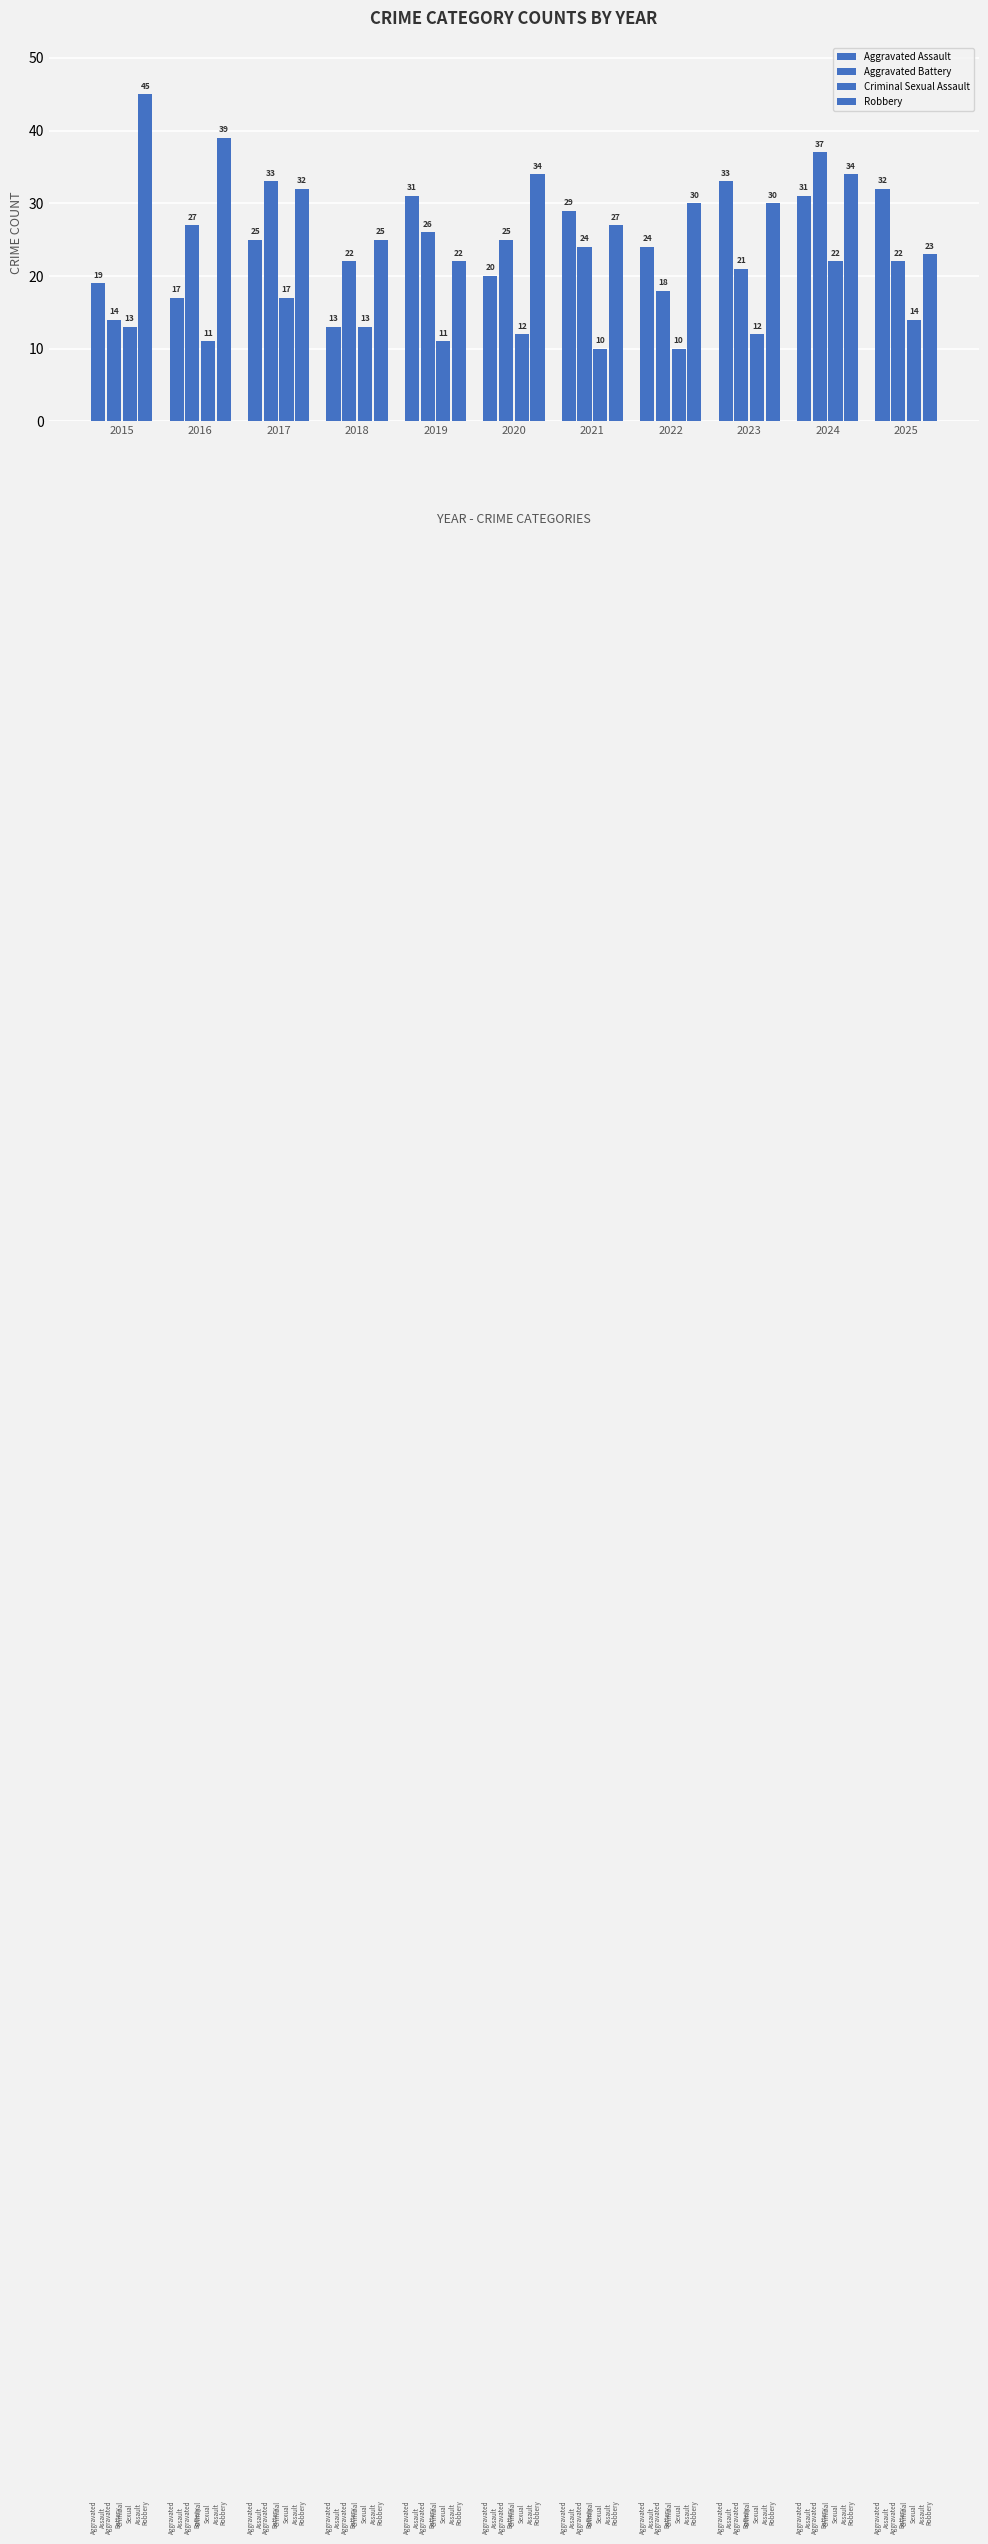

Are the bars grouped side by side (vs. stacked)?

Yes